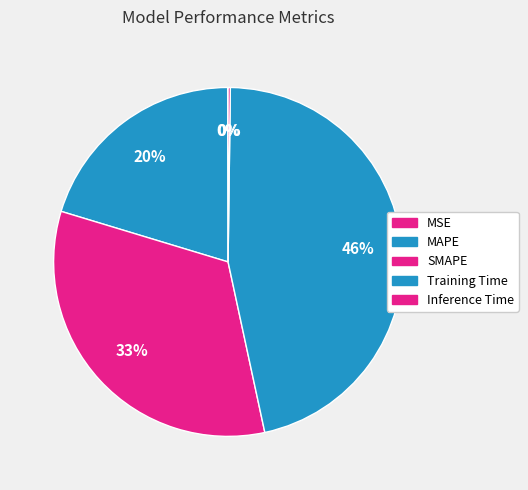

How many slices are in this pie chart?

5